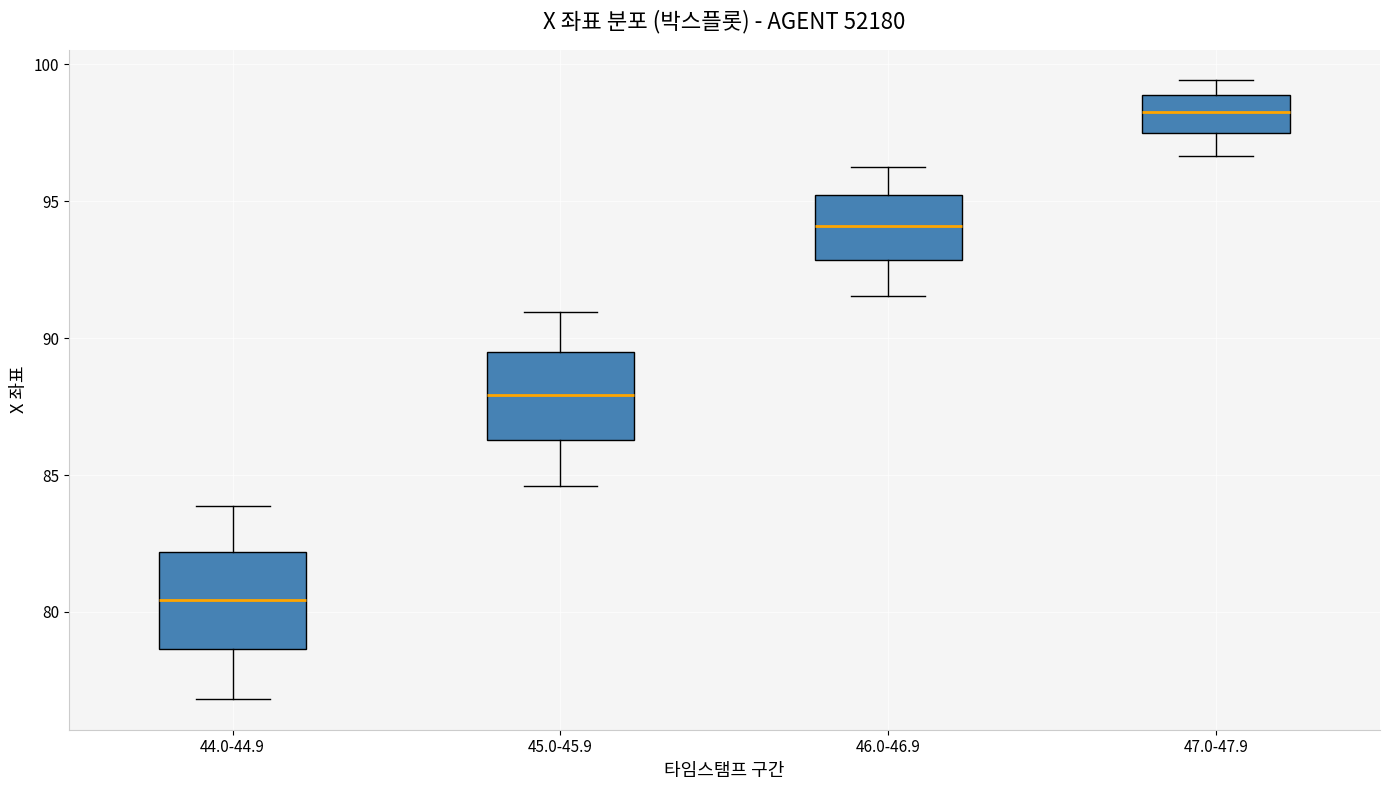

Which box's median line is the lowest?

44.0-44.9